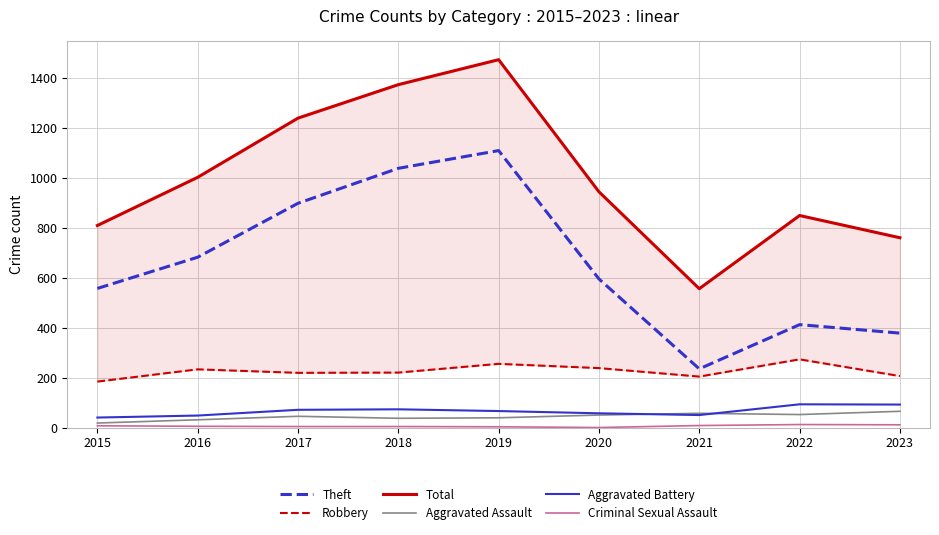

The value of Criminal Sexual Assault at 2022 is 12. True or false?

True